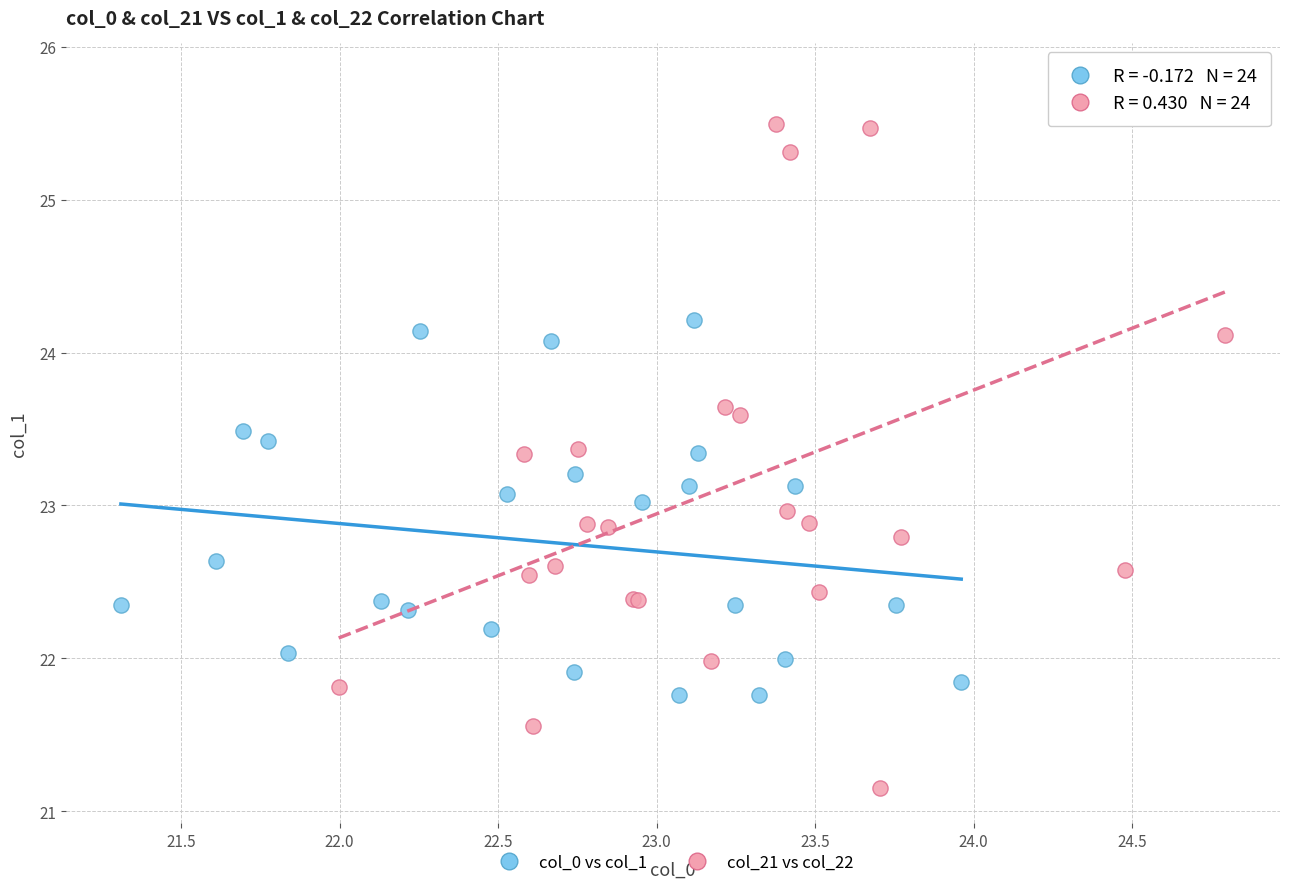

Which series contains the lowest Y value?

col_21 vs col_22